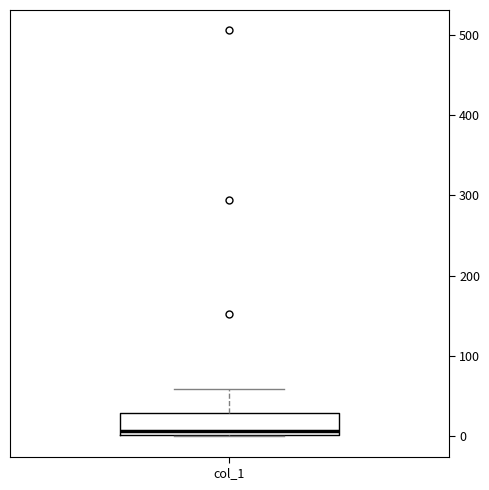

Transcribe this box plot: give where the median line is, the range the box spans, and where the two whiskers end, as read against the y-axis. The values are not printed on the chart, so give them approximately, as read against the axis.

median 10, box 0 to 30, whiskers 0 to 60